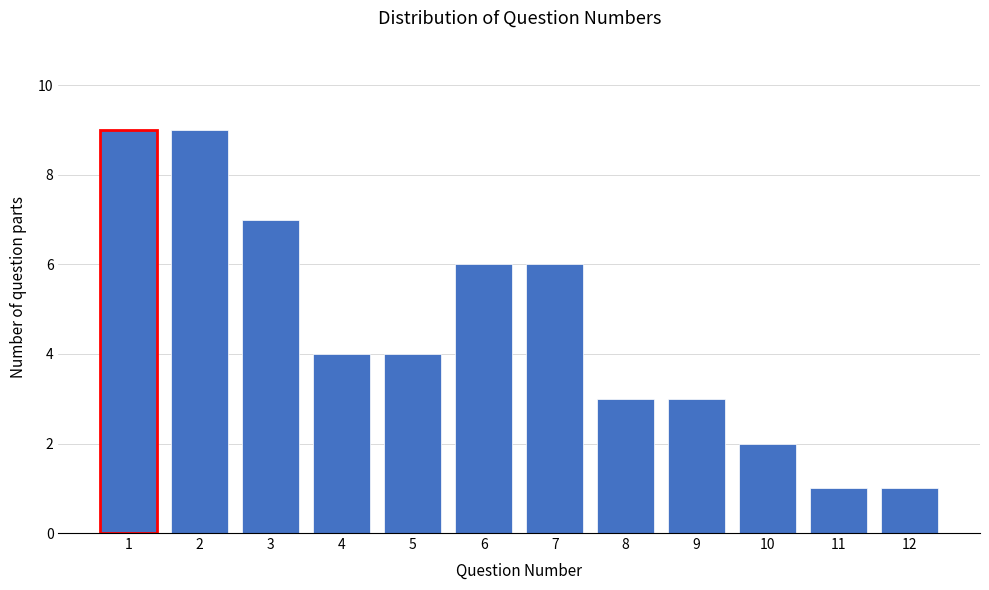

Reading left to right, extract all data points from this chart.

1=9	2=9	3=7	4=4	5=4	6=6	7=6	8=3	9=3	10=2	11=1	12=1